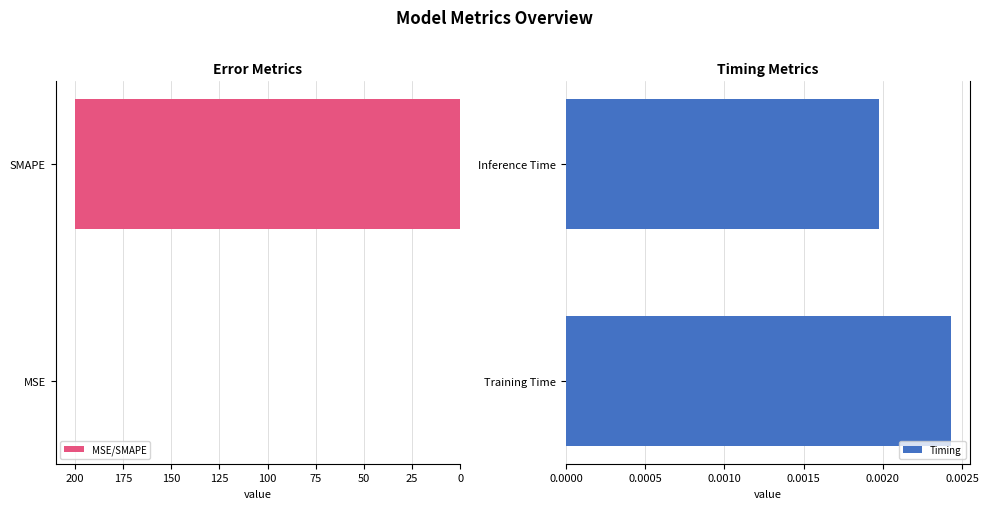

At how many categories does at least one series exceed 94?

1